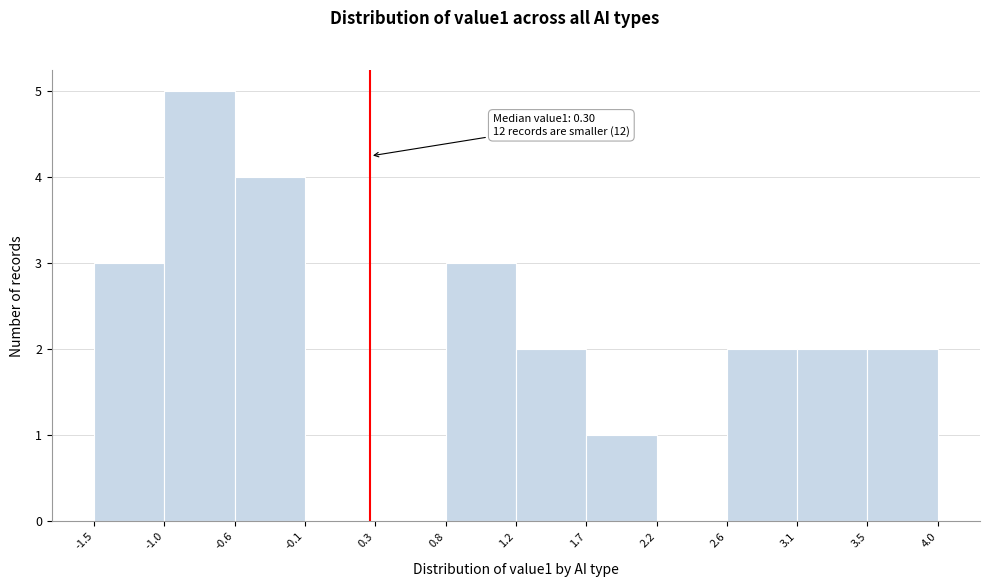

Which range on the x-axis has the tallest bar?

-1.0 to -0.6